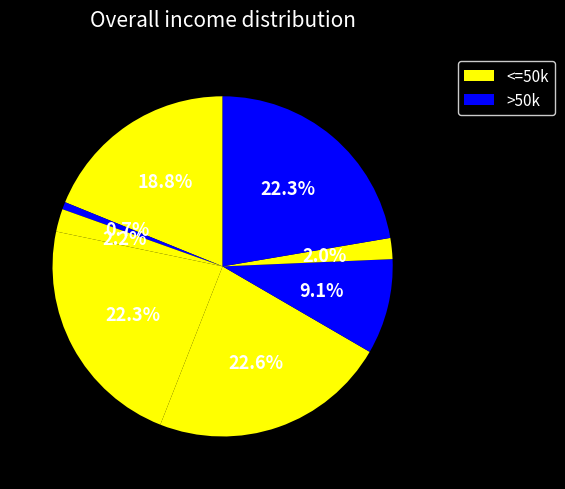

Count the number of slices in the pie.

8